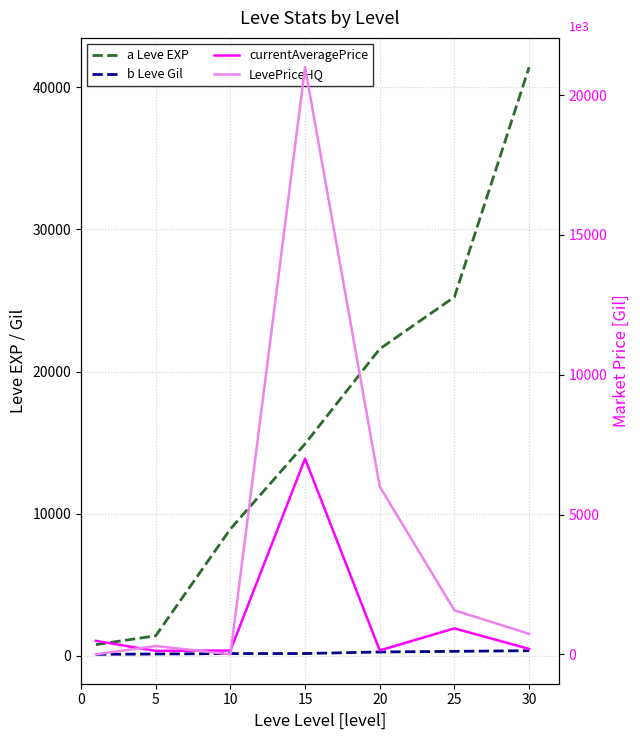

What is the difference between the maximum and second lowest values in the LevePriceHQ series?

21000.0